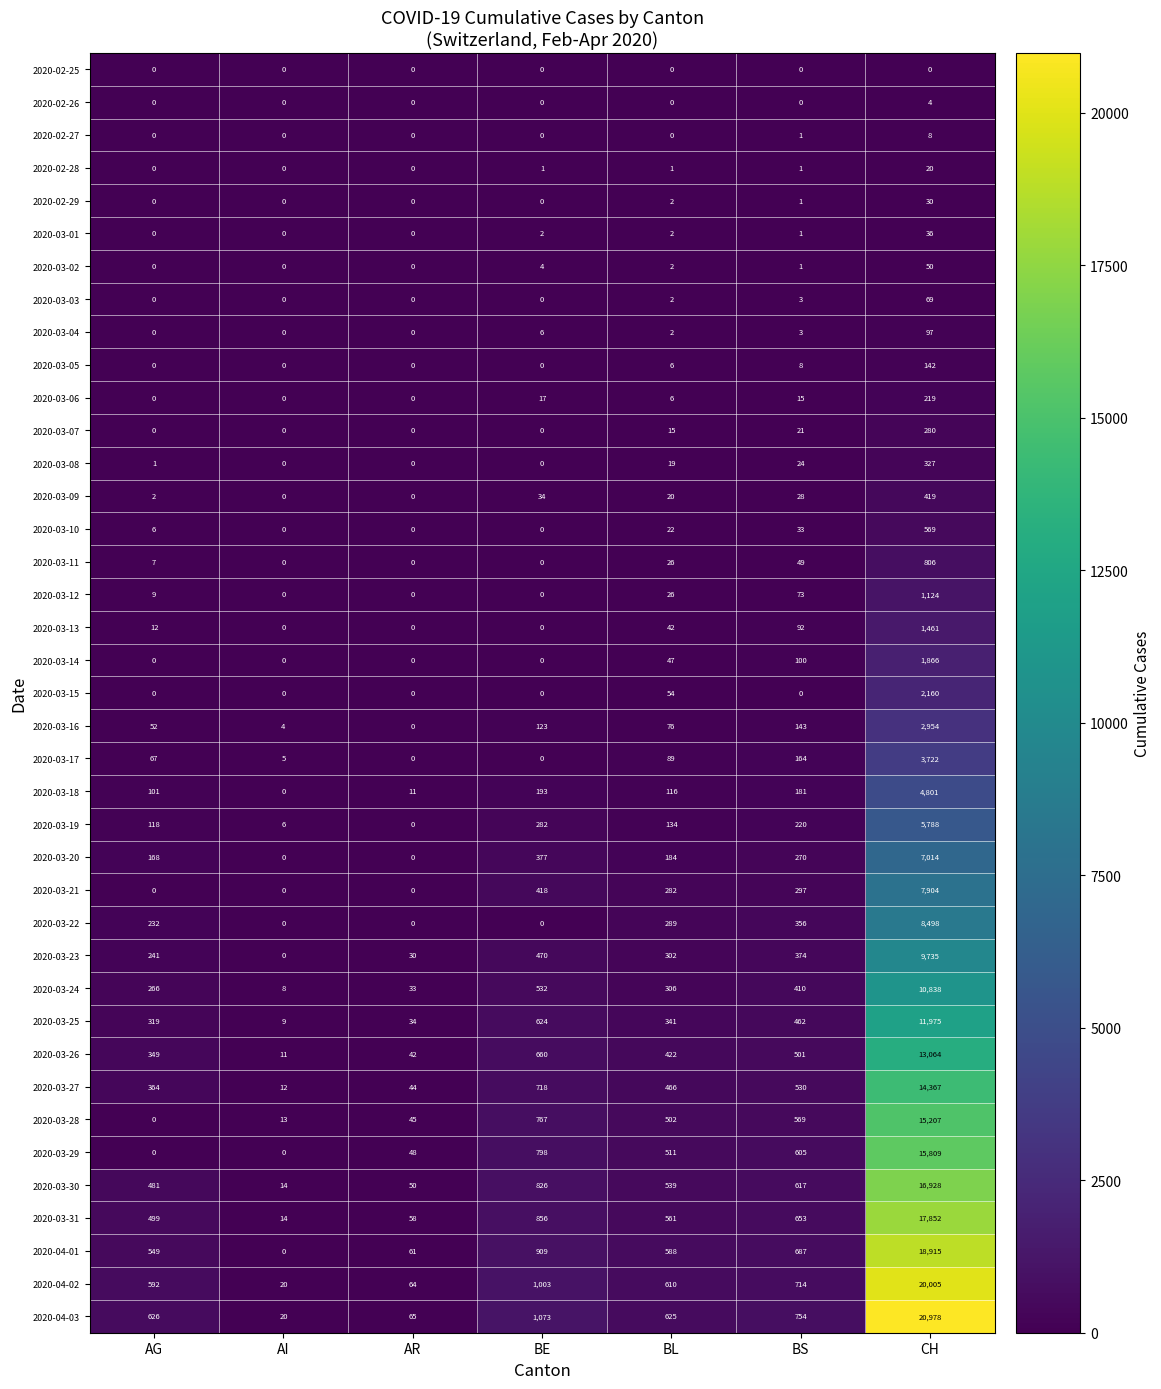

Which series has the widest spread of values?

2020-04-03